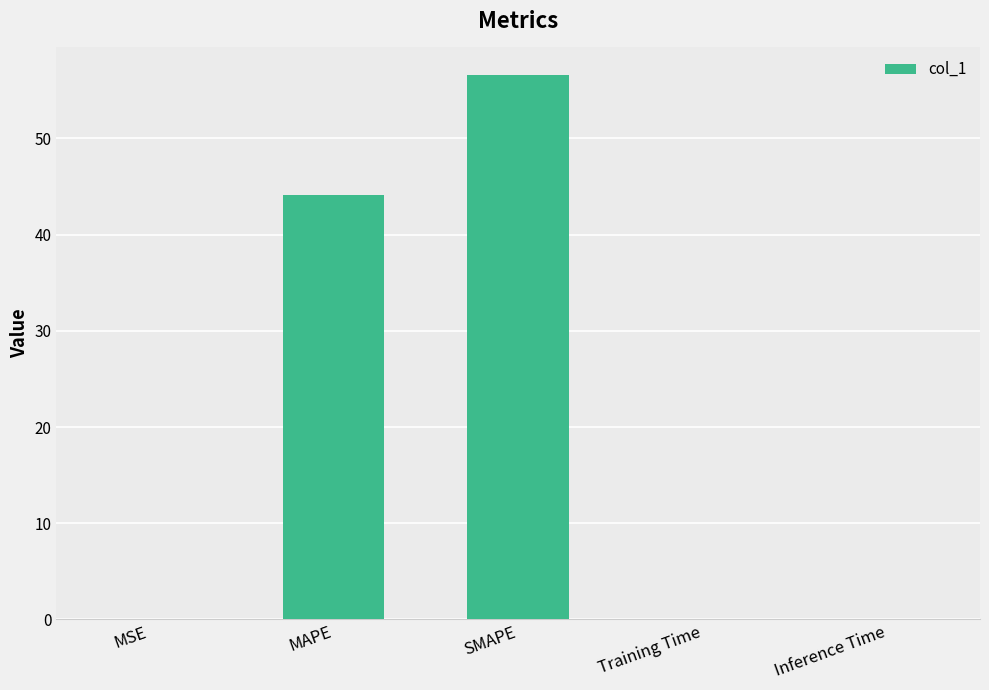

Between Inference Time and SMAPE, which is larger?

SMAPE